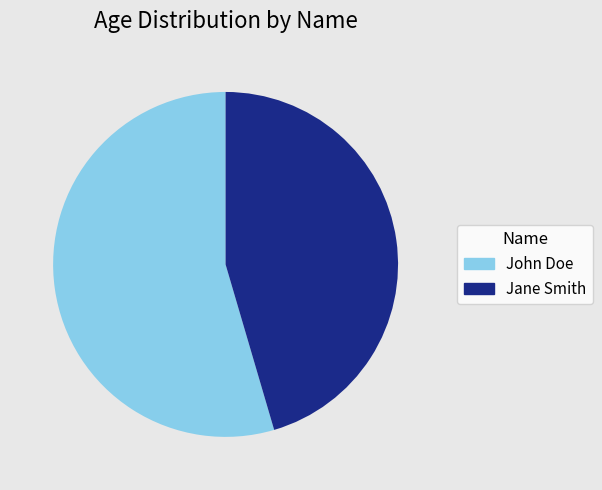

Approximately how many times larger is the value at John Doe compared to Jane Smith?

1.2